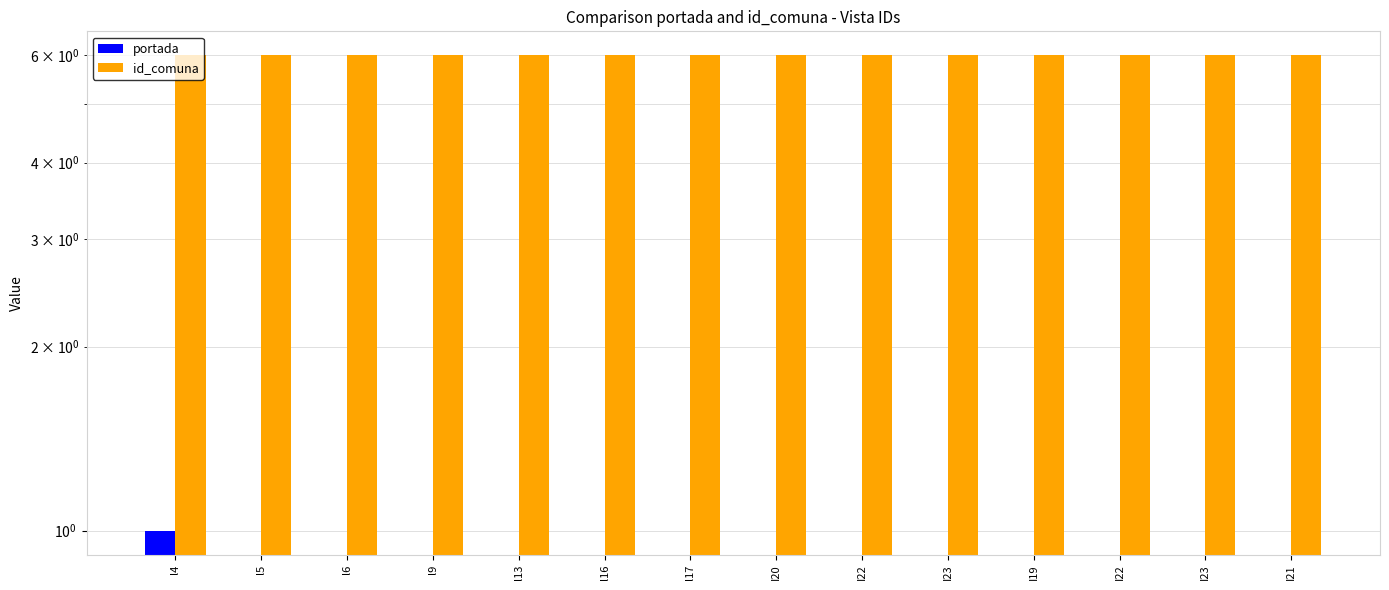

Count the portada values in the range 0 to 1.

14